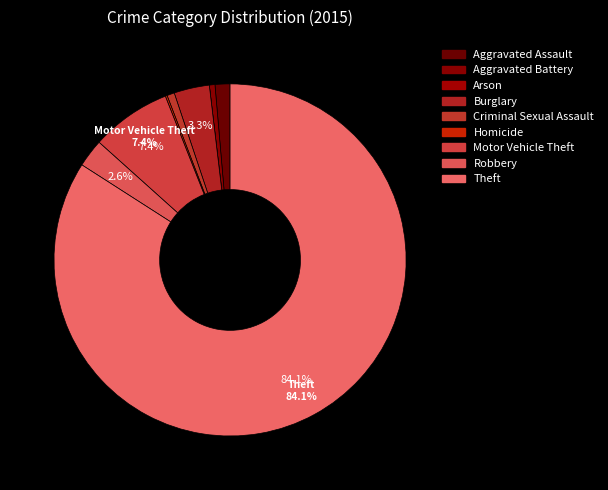

Which slice is the smallest?

Arson